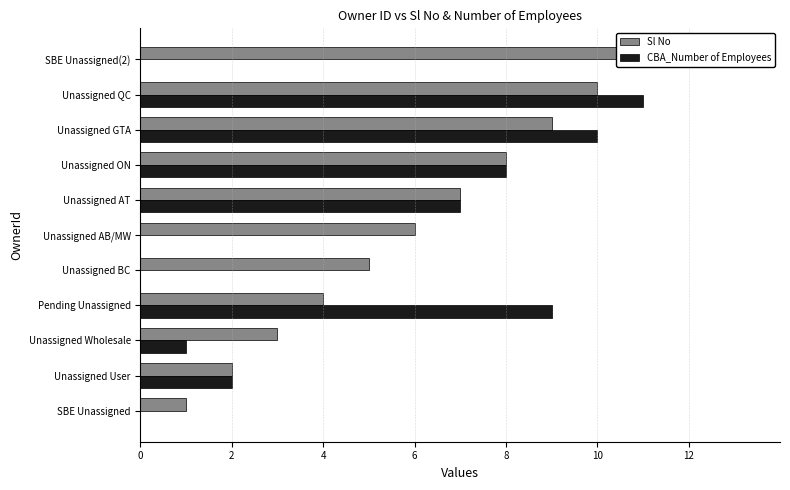

What are all the series names shown in the legend?

Sl No, CBA_Number of Employees